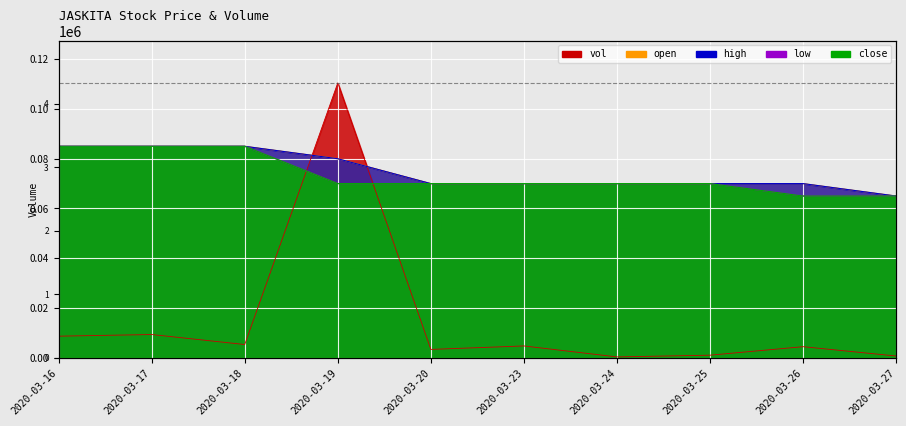

What is the minimum value for close?

0.1